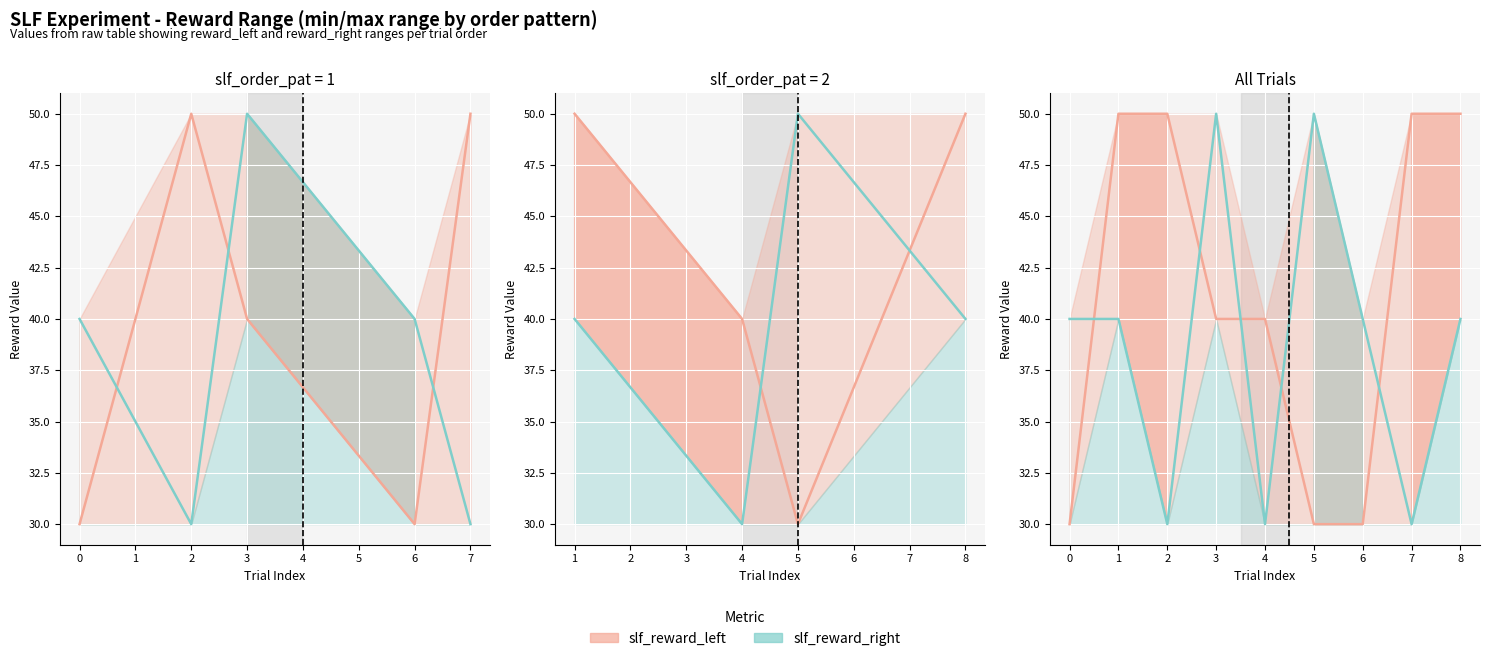

What is the maximum value for n?

1